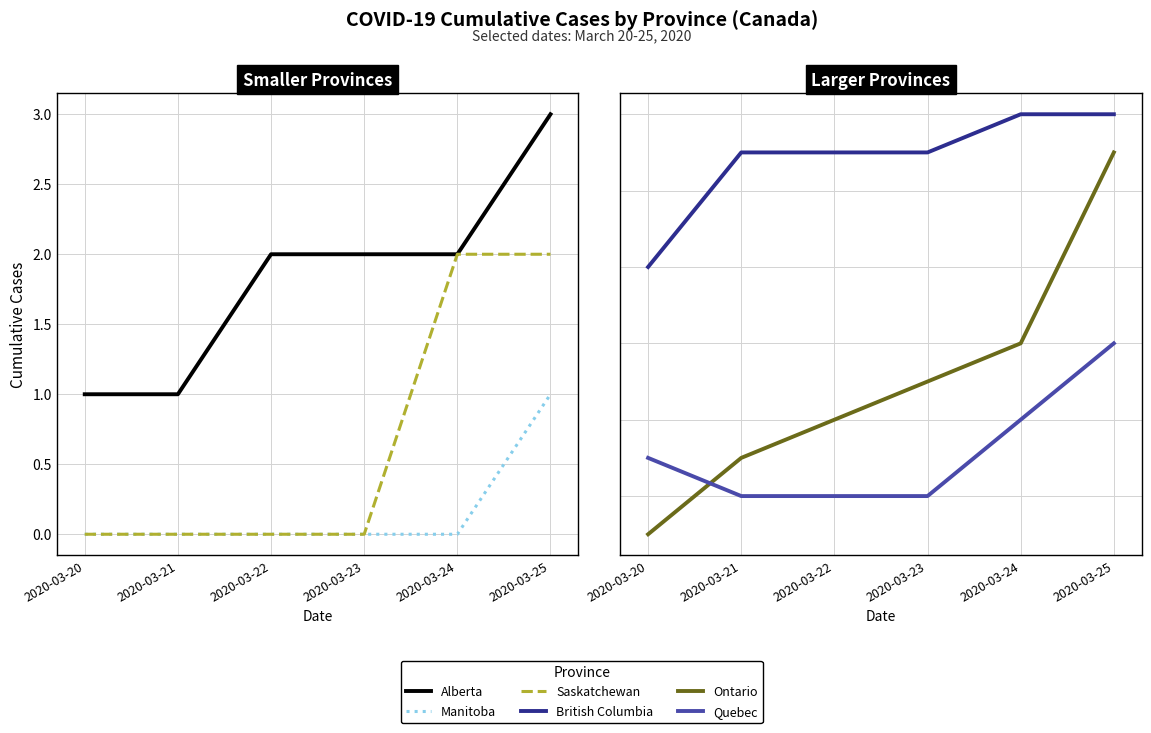

Between 2020-03-20 and 2020-03-21, which series saw the biggest shift?

British Columbia